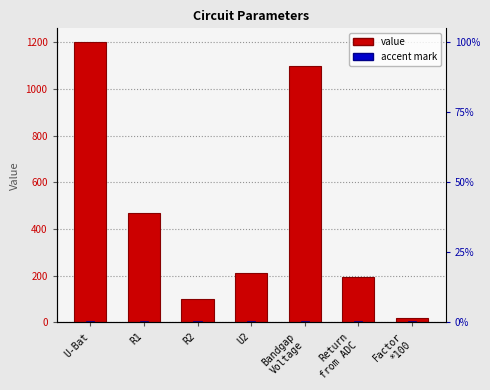

What position from the right is U-Bat?

7